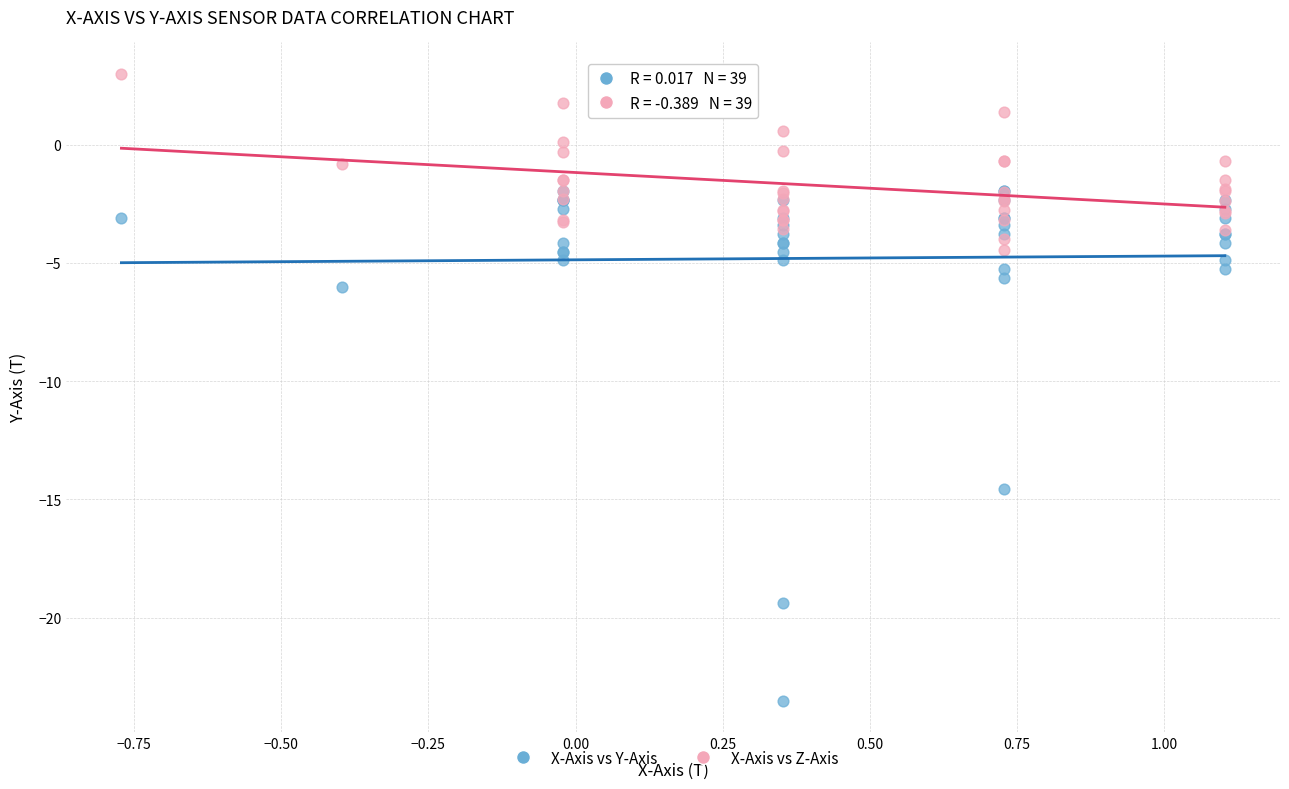

What are all the series names shown in the legend?

X-Axis vs Y-Axis, X-Axis vs Z-Axis